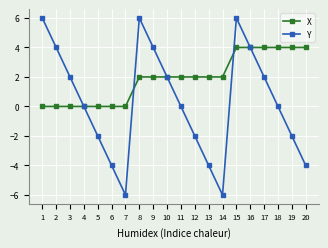

True or false: Y has a value of 7 at 2.

False